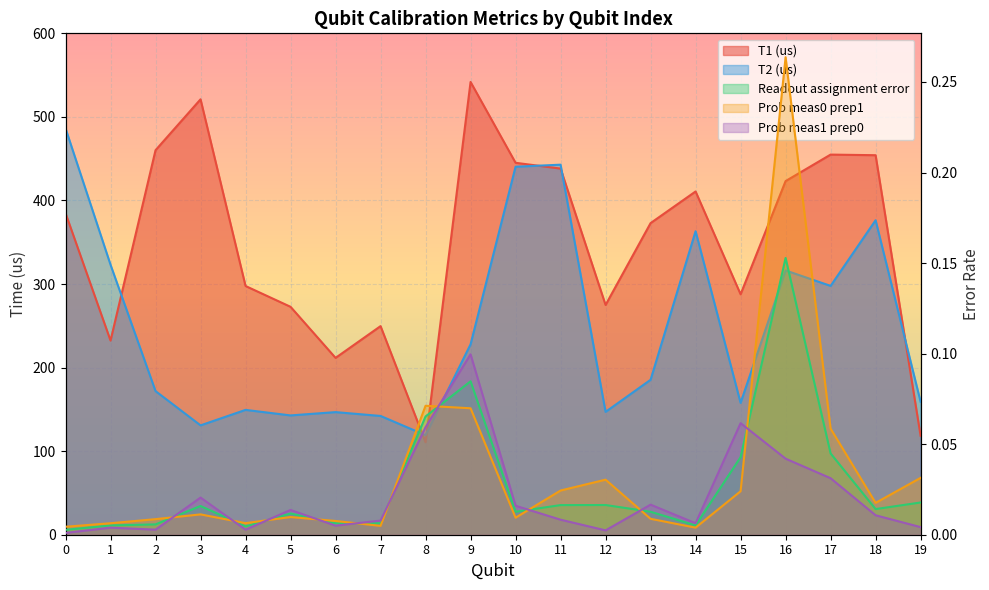

The T2 (us) series shows 486.2 at 0. True or false?

True